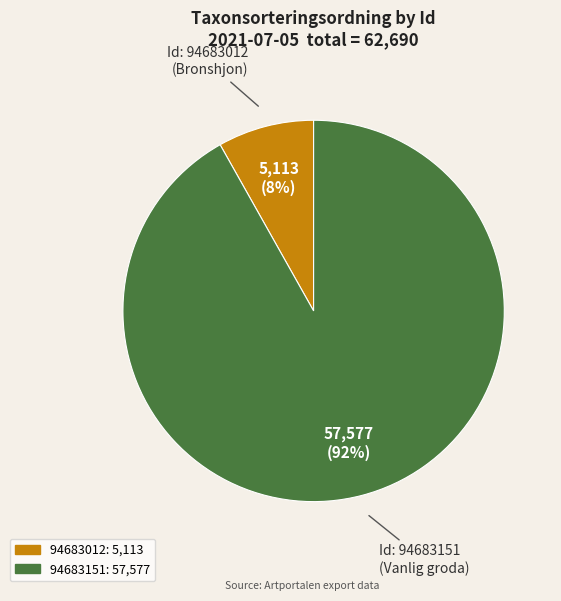

Which has a higher value, 94683012 or 94683151?

94683151